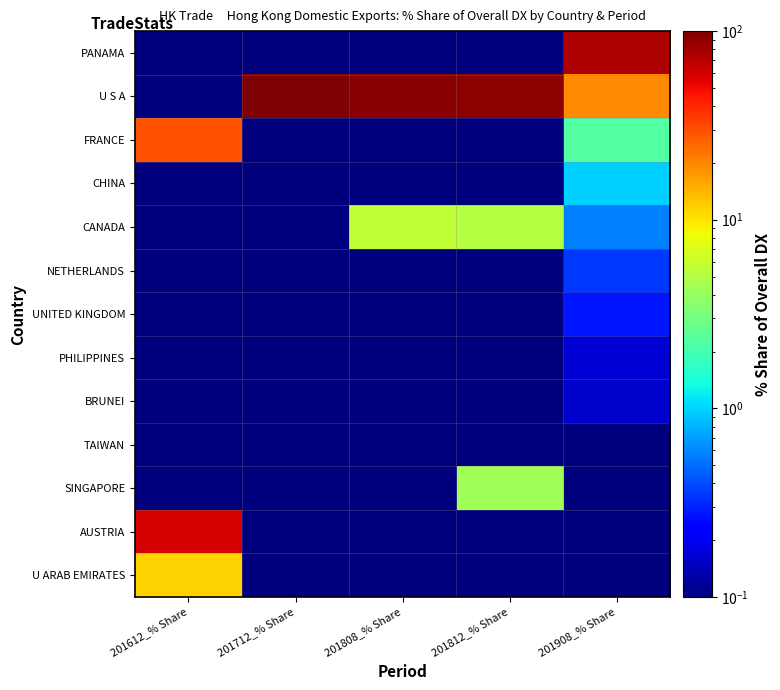

Count the number of data series in this chart.

13